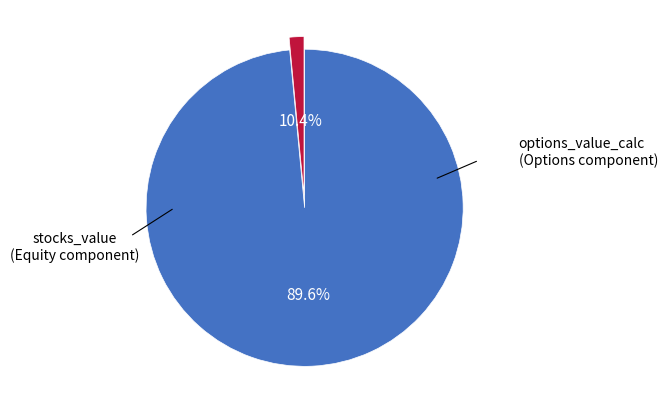

Does options_value_calc account for over 50% of the chart?

No